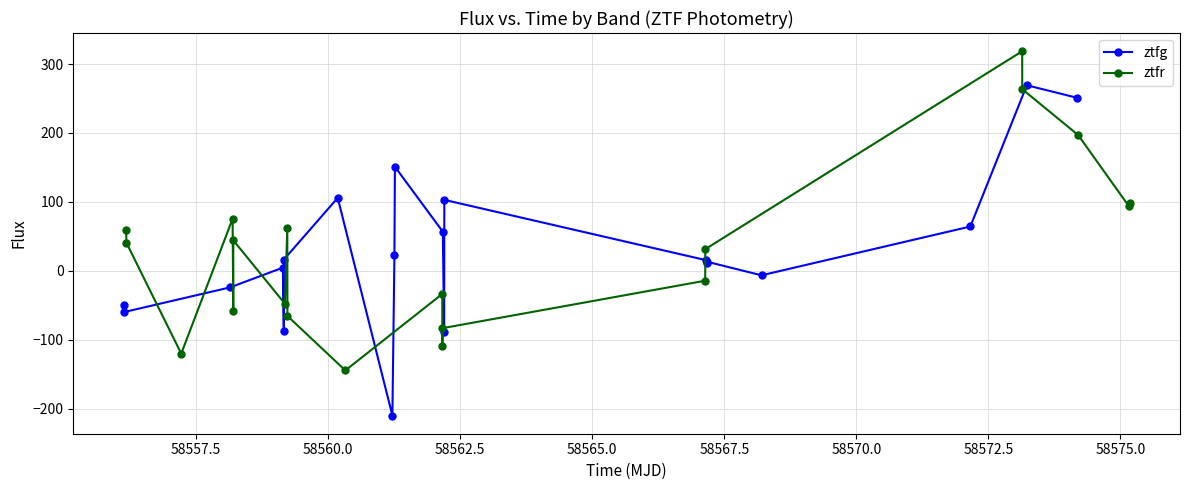

How many interior local valleys does the ztfg series have?

6